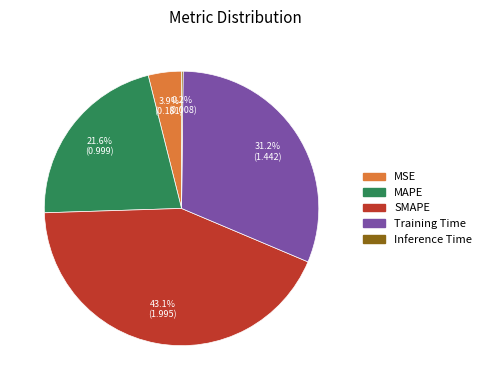

Do Training Time and MSE together represent more than half of the pie?

No